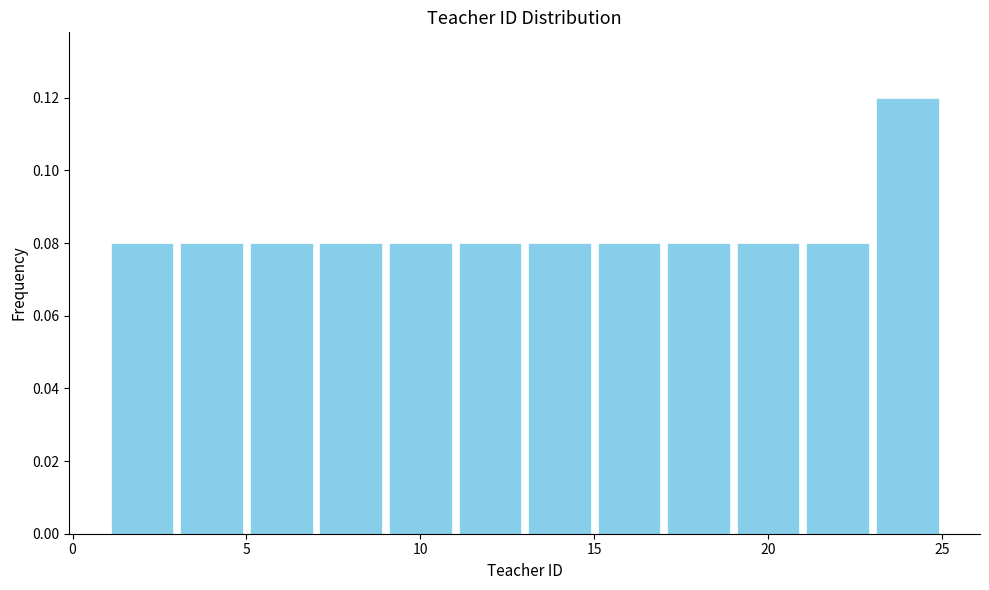

Reading left to right, transcribe this chart: for each bar, give the range it covers on the x-axis and its height. The values are not printed on the chart, so give them approximately, as read against the axis.

1 to 3: 0.08
3 to 5: 0.08
5 to 7: 0.08
7 to 9: 0.08
9 to 11: 0.08
11 to 13: 0.08
13 to 15: 0.08
15 to 17: 0.08
17 to 19: 0.08
19 to 21: 0.08
21 to 23: 0.08
23 to 25: 0.12